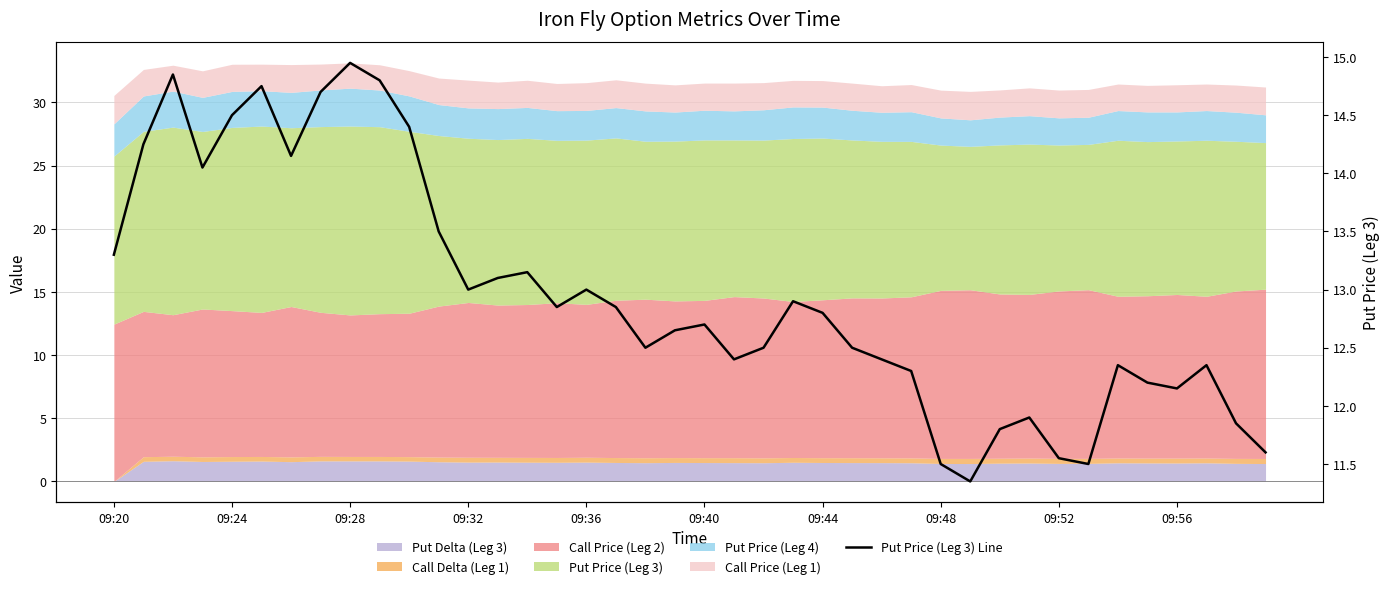

What is the sum of the values at 14 and 36?

25.3